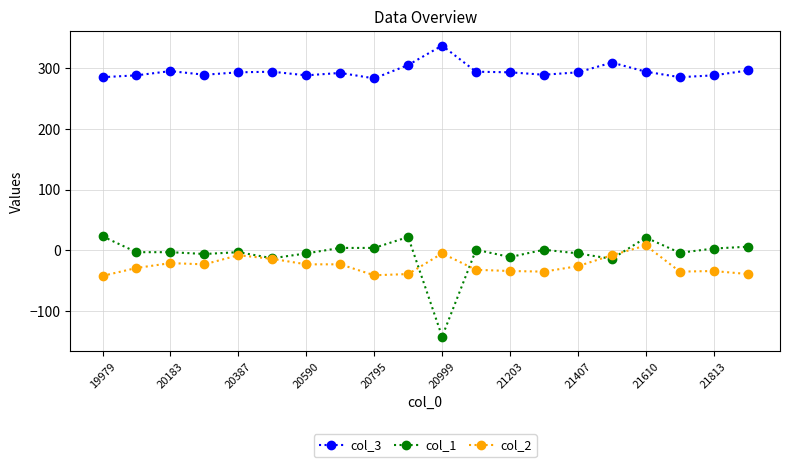

Which series has the widest spread of values?

col_1